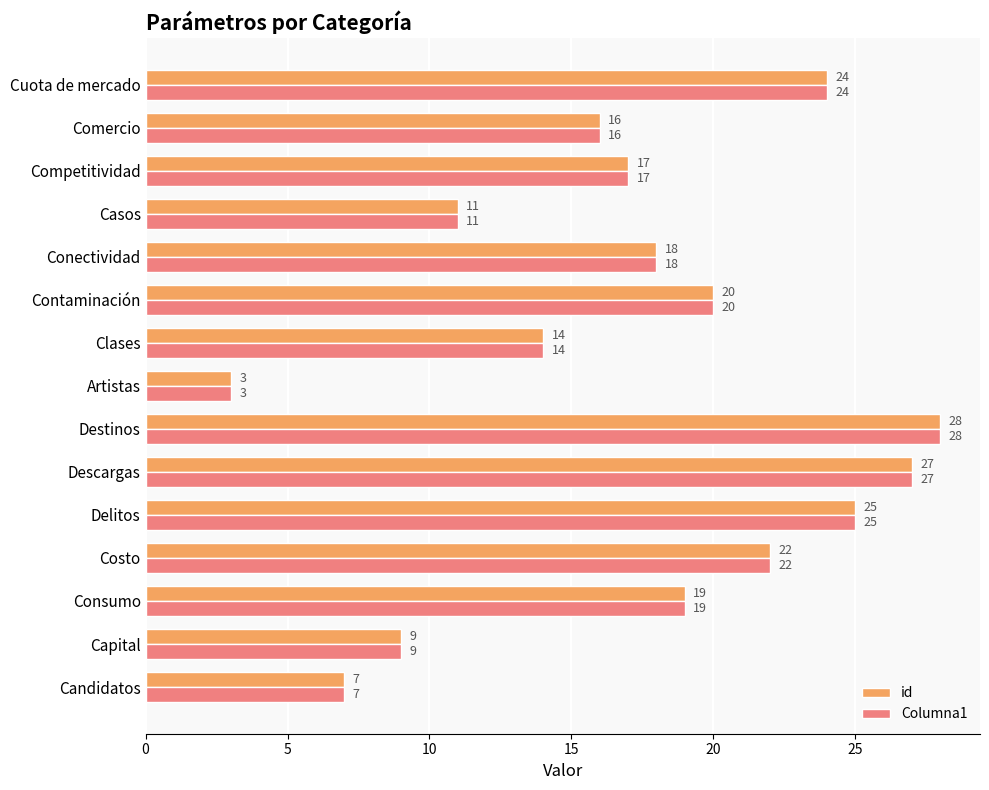

What are all the series names shown in the legend?

id, Columna1